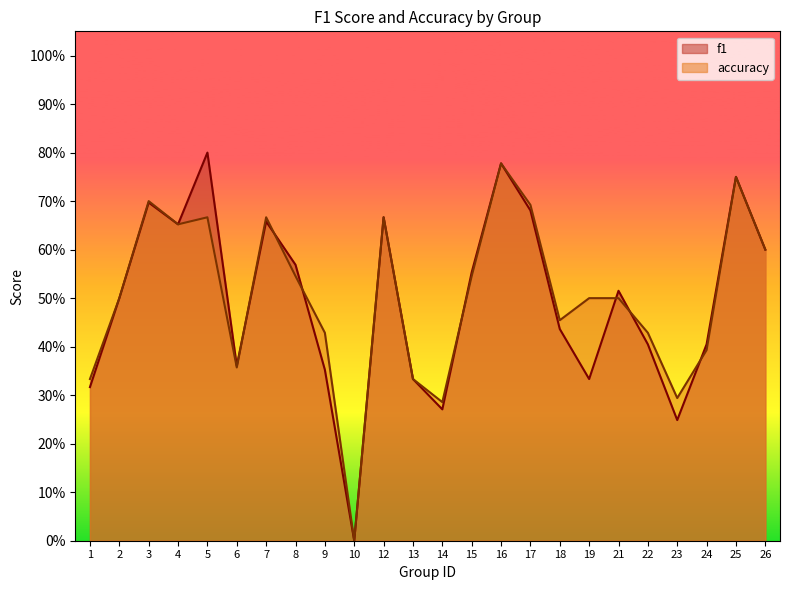

Which series has the largest range (max minus min)?

f1